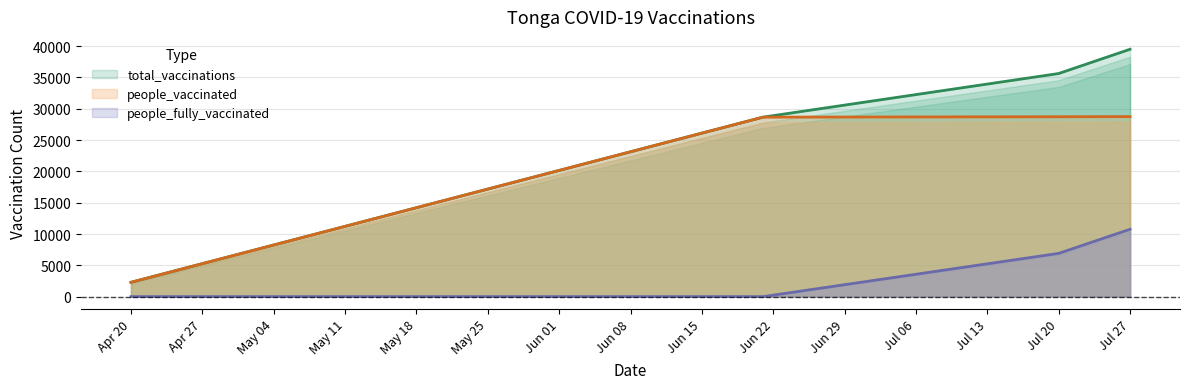

What is the label of the 2nd point from the left?

2021-06-21